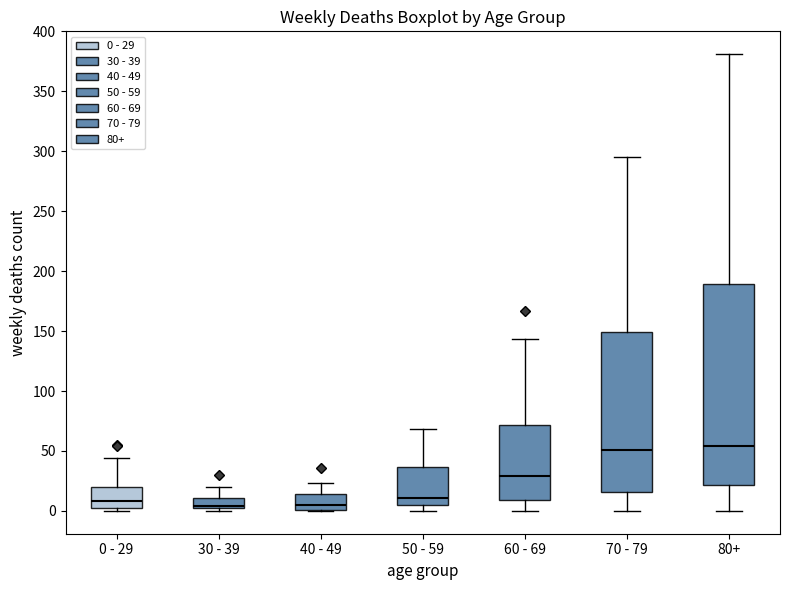

Reading left to right, transcribe this box plot: for each box, give where its median line is, the range the box spans, and where its two whiskers end, as read against the y-axis. The values are not printed on the chart, so give them approximately, as read against the axis.

0 - 29: median 10, box 0 to 20, whiskers 0 (just below the box's lower edge) to 45
30 - 39: median 5, box 0 to 10, whiskers 0 (just below the box's lower edge) to 20
40 - 49: median 5, box 0 to 15, whiskers 0 to 25
50 - 59: median 10, box 5 to 35, whiskers 0 to 70
60 - 69: median 30, box 10 to 70, whiskers 0 to 145
70 - 79: median 50, box 15 to 150, whiskers 0 to 295
80+: median 55, box 20 to 190, whiskers 0 to 380